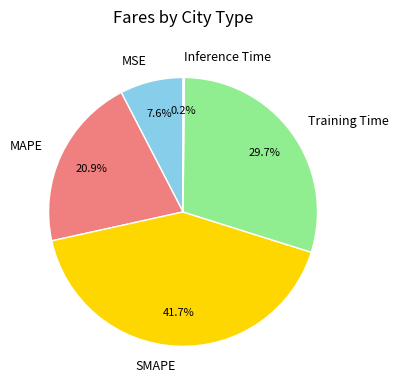

Is SMAPE the majority of the pie?

No